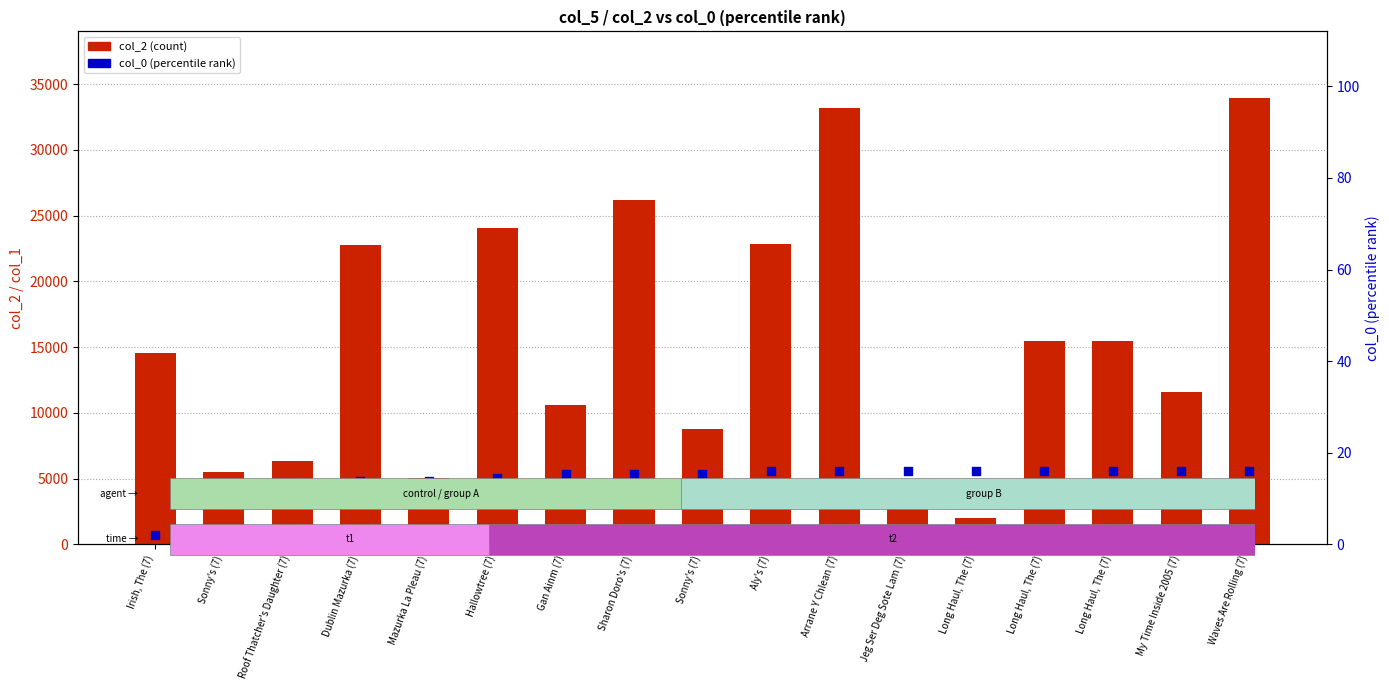

At how many categories does at least one series exceed 32480?

2